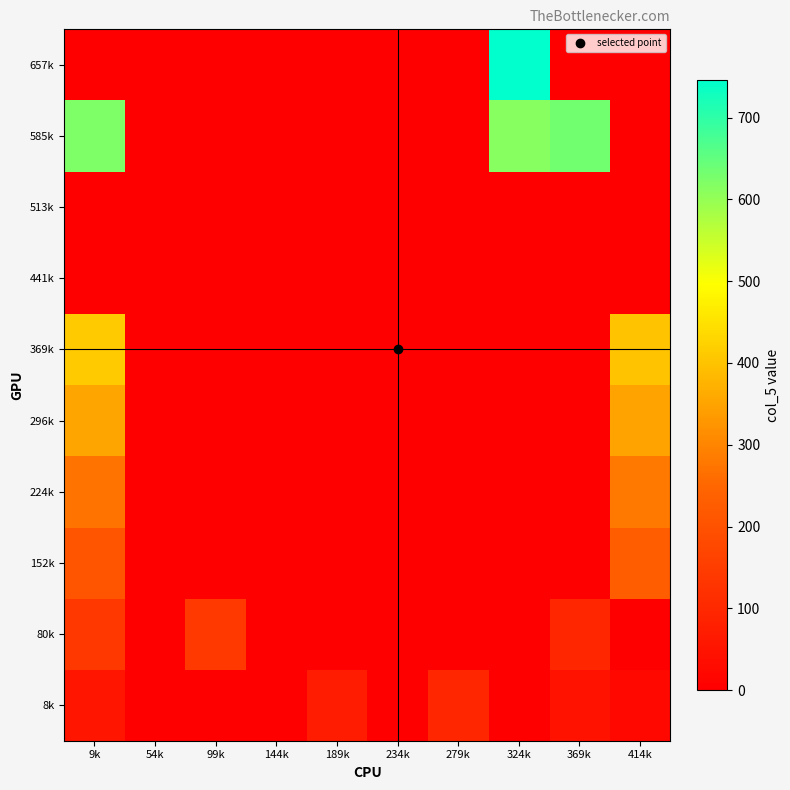

What is the spread (max minus min) of values at 324k?

746.0